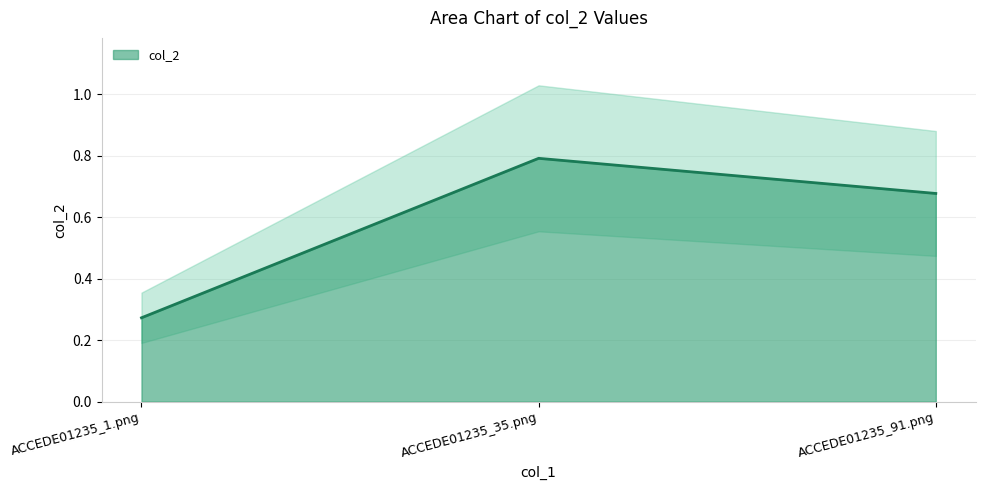

Reading left to right, list all the values displayed in this chart.

ACCEDE01235_1.png=0.3	ACCEDE01235_35.png=0.8	ACCEDE01235_91.png=0.7